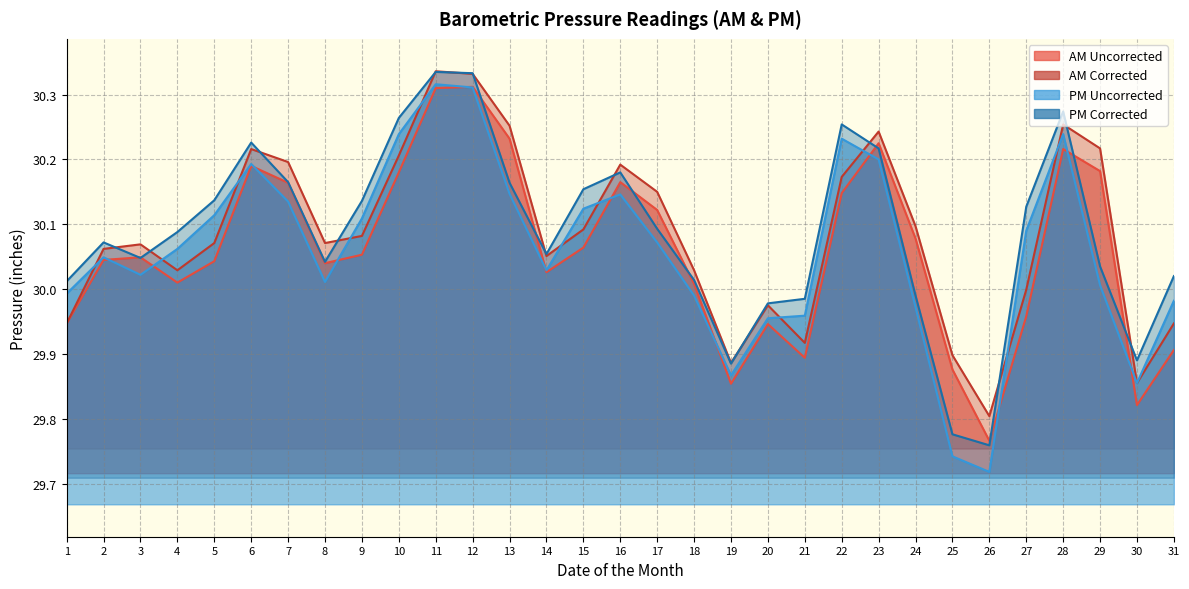

Which series changed the most between 1 and 25?

PM Uncorrected